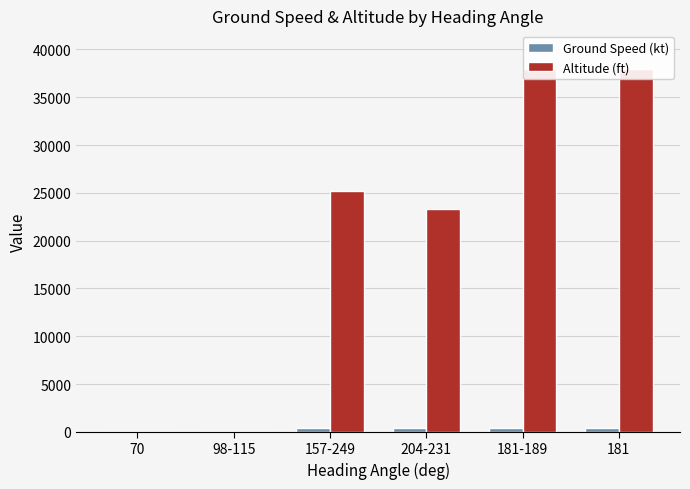

At how many categories does at least one series exceed 1922?

4